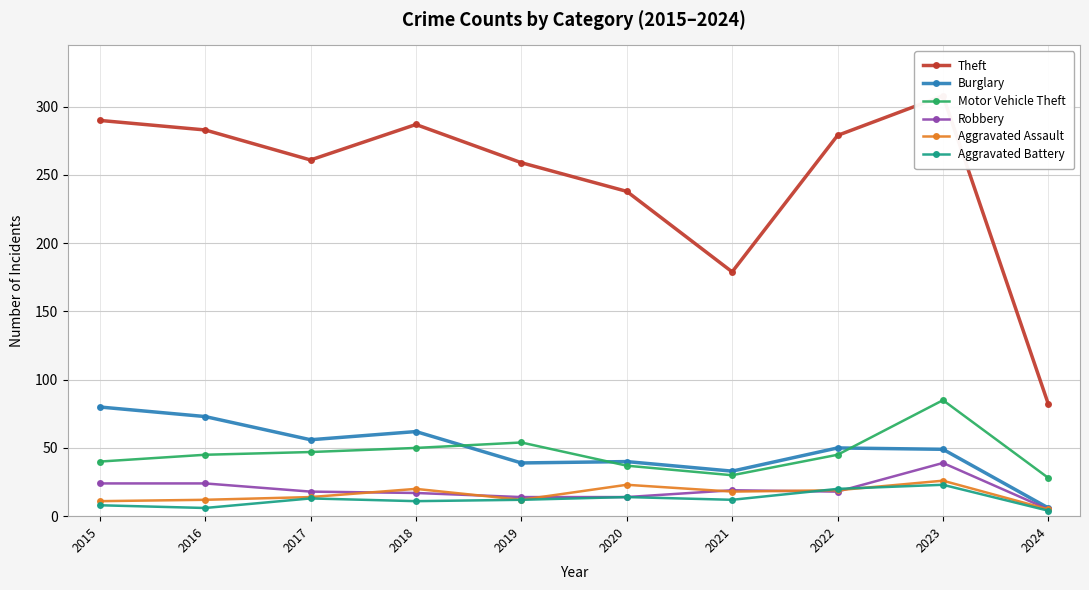

True or false: Aggravated Assault has more than 1 interior local peaks.

True